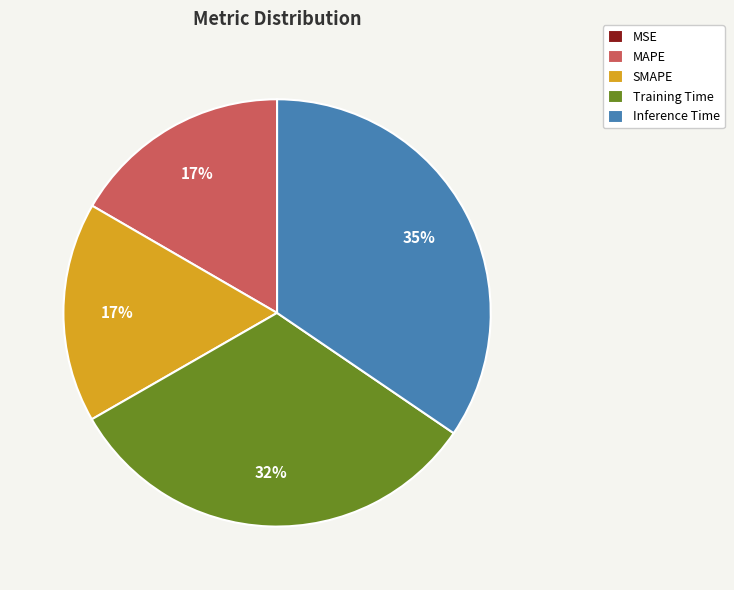

Which category has the biggest portion of the pie?

Inference Time